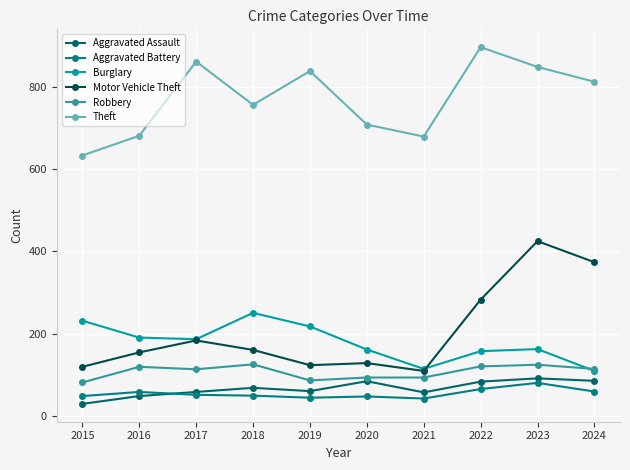

What is the approximate value of Robbery at 2020, to the nearest 5?

95